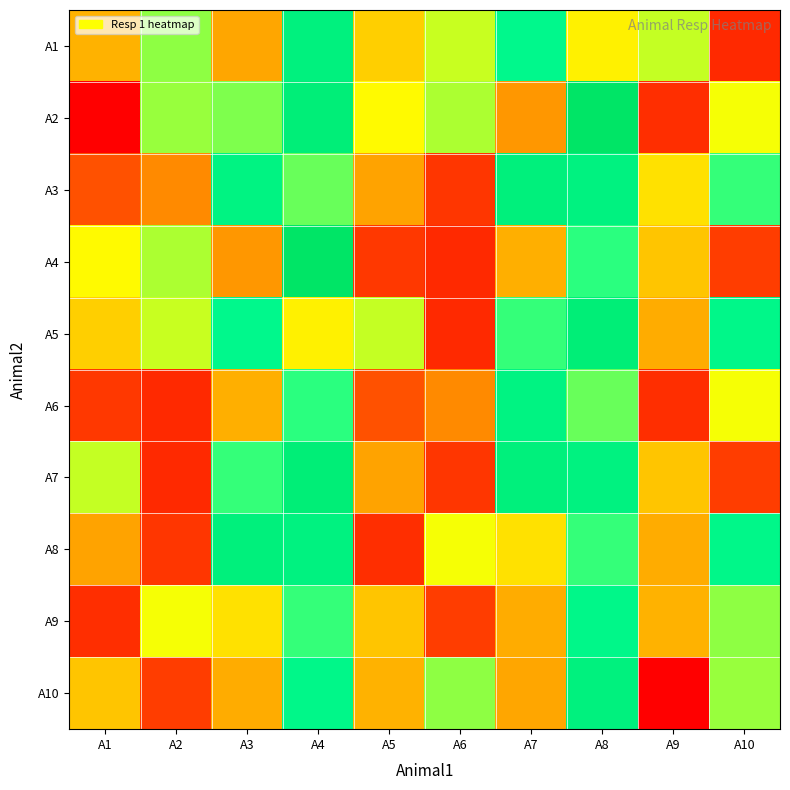

Reading left to right, extract all data points from this chart.

A1: A1=5.0	A2=7.3	A3=4.8	A4=9.8	A5=5.5	A6=6.8	A7=9.2	A8=6.1	A9=6.9	A10=2.6
A2: A1=1.8	A2=7.3	A3=7.5	A4=10.1	A5=6.3	A6=7.1	A7=4.5	A8=10.9	A9=2.7	A10=6.4
A3: A1=3.3	A2=4.3	A3=9.6	A4=7.7	A5=4.7	A6=2.8	A7=9.9	A8=9.7	A9=5.8	A10=8.1
A4: A1=6.3	A2=7.1	A3=4.5	A4=10.9	A5=2.8	A6=2.6	A7=4.9	A8=8.2	A9=5.3	A10=2.9
A5: A1=5.5	A2=6.8	A3=9.2	A4=6.1	A5=6.9	A6=2.6	A7=8.1	A8=10.1	A9=4.9	A10=9.3
A6: A1=2.8	A2=2.6	A3=4.9	A4=8.2	A5=3.3	A6=4.3	A7=9.6	A8=7.7	A9=2.7	A10=6.4
A7: A1=6.9	A2=2.6	A3=8.1	A4=10.1	A5=4.7	A6=2.8	A7=9.9	A8=9.7	A9=5.3	A10=2.9
A8: A1=4.7	A2=2.8	A3=9.9	A4=9.7	A5=2.7	A6=6.4	A7=5.8	A8=8.1	A9=4.9	A10=9.3
A9: A1=2.7	A2=6.4	A3=5.8	A4=8.1	A5=5.3	A6=2.9	A7=4.9	A8=9.3	A9=5.0	A10=7.3
A10: A1=5.3	A2=2.9	A3=4.9	A4=9.3	A5=5.0	A6=7.3	A7=4.8	A8=9.8	A9=1.8	A10=7.3